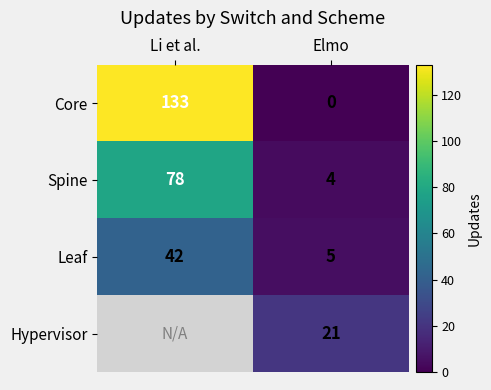

At Elmo, list the series in order from largest to smallest.

Hypervisor, Leaf, Spine, Core